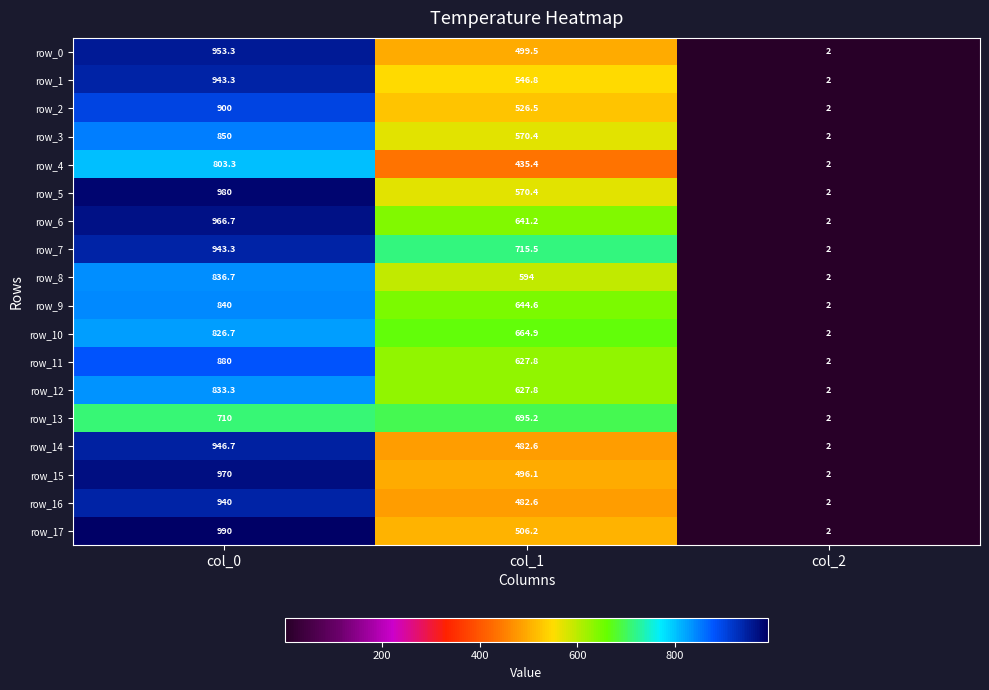

The row_10 series shows 664.9 at col_1. True or false?

True